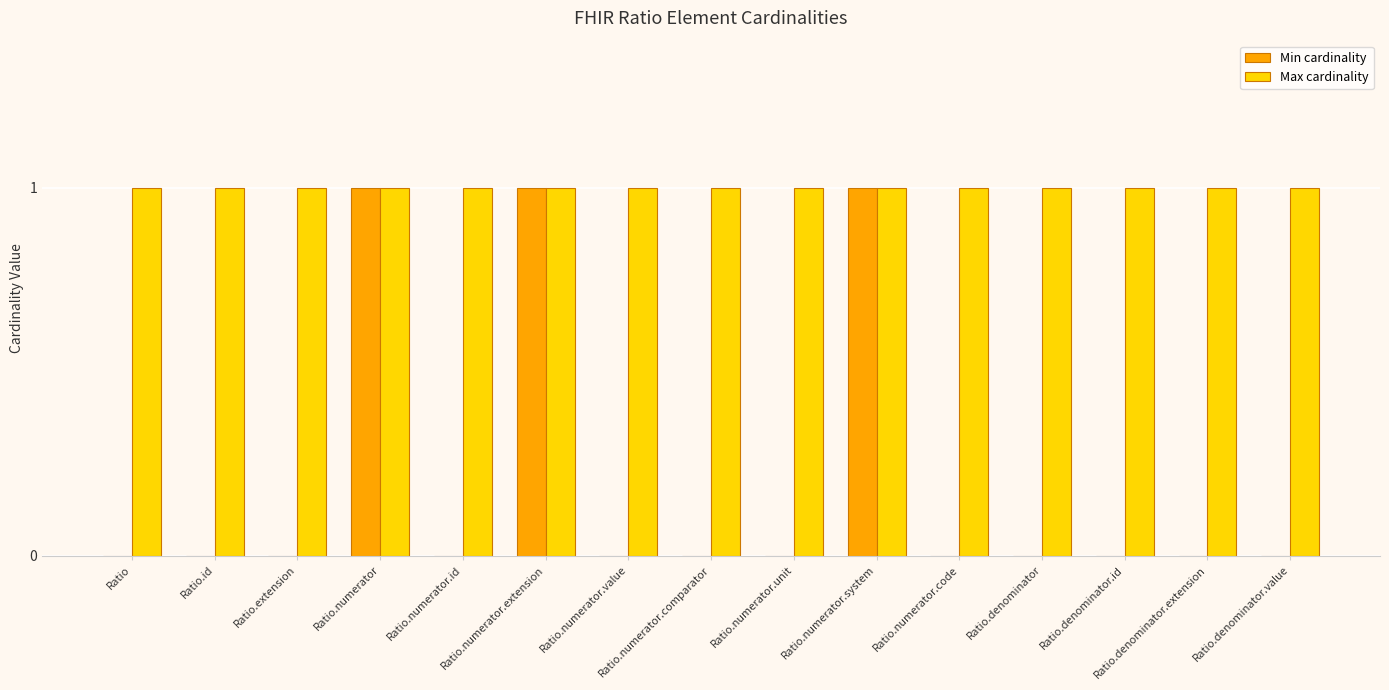

What is the sum of all Min cardinality values?

3